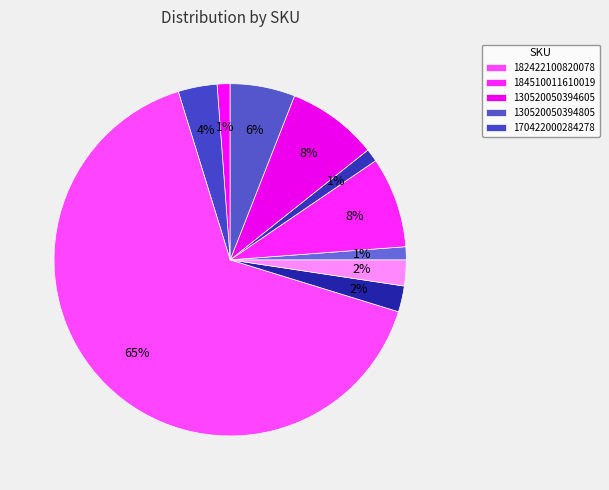

How many segments does this pie chart have?

10